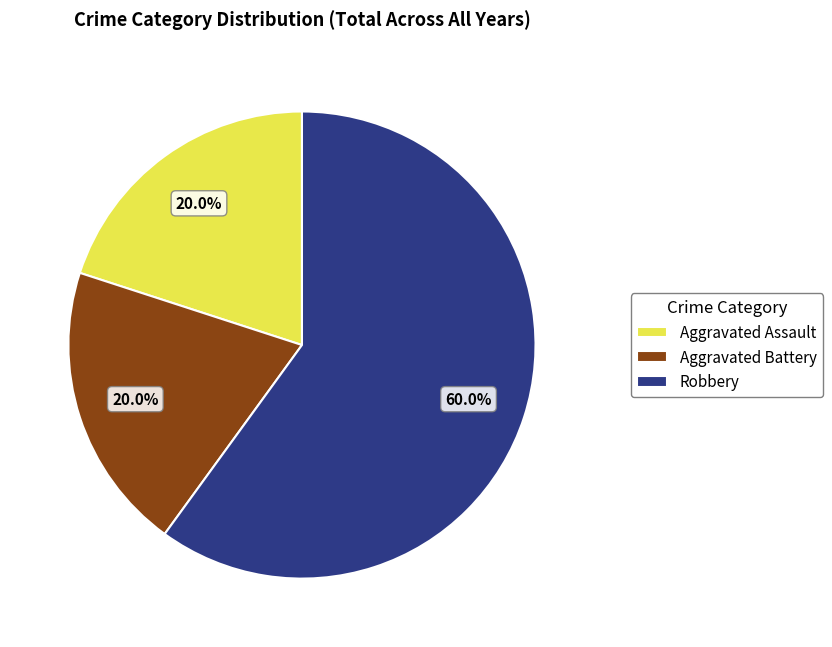

How many slices are in this pie chart?

3